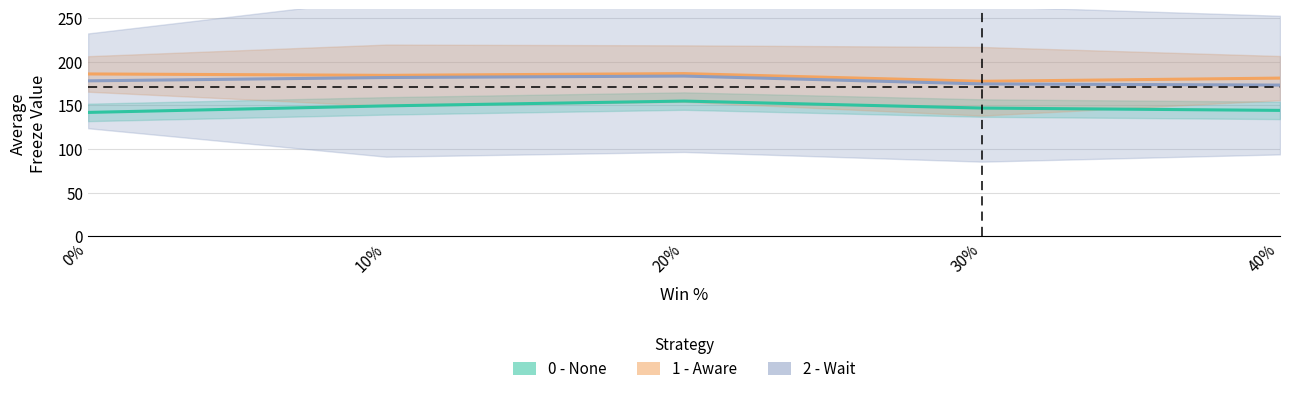

True or false: 1 - Aware (Partial) has a value of 181.3 at 40%.

True